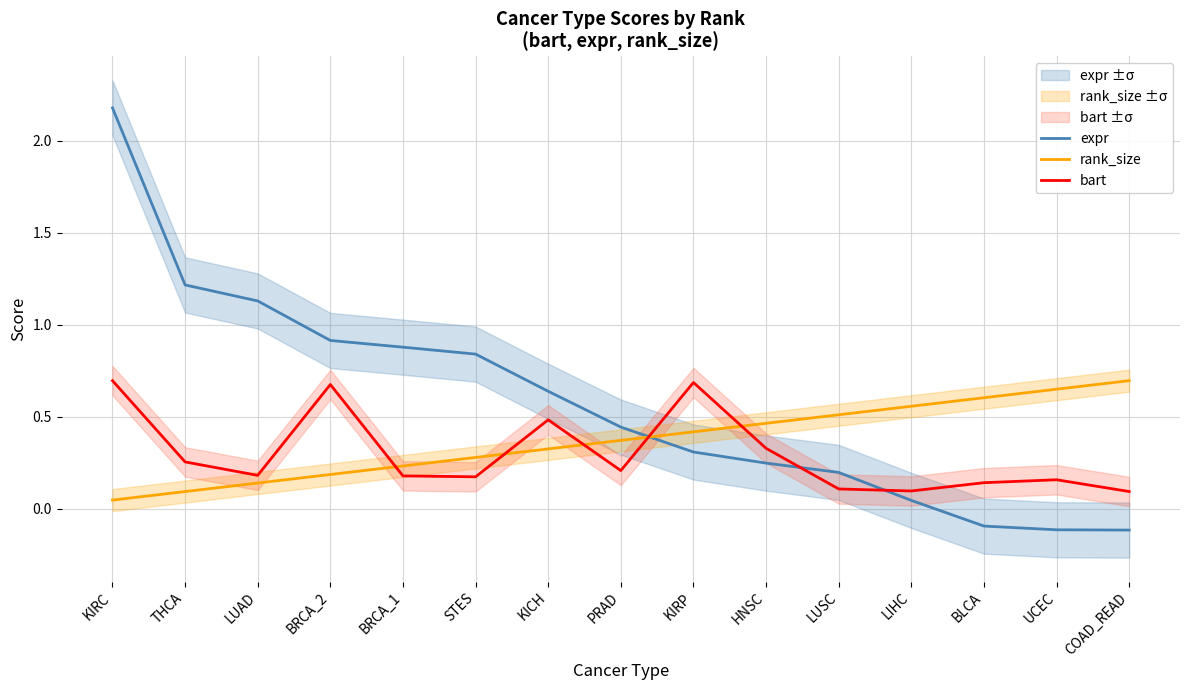

Reading right to left, transcribe all the data shown in this chart.

expr: COAD_READ=-0.1	UCEC=-0.1	BLCA=-0.1	LIHC=0.0	LUSC=0.2	HNSC=0.2	KIRP=0.3	PRAD=0.4	KICH=0.6	STES=0.8	BRCA_1=0.9	BRCA_2=0.9	LUAD=1.1	THCA=1.2	KIRC=2.2
rank_size: COAD_READ=0.7	UCEC=0.6	BLCA=0.6	LIHC=0.6	LUSC=0.5	HNSC=0.5	KIRP=0.4	PRAD=0.4	KICH=0.3	STES=0.3	BRCA_1=0.2	BRCA_2=0.2	LUAD=0.1	THCA=0.1	KIRC=0.0
bart: COAD_READ=0.1	UCEC=0.2	BLCA=0.1	LIHC=0.1	LUSC=0.1	HNSC=0.3	KIRP=0.7	PRAD=0.2	KICH=0.5	STES=0.2	BRCA_1=0.2	BRCA_2=0.7	LUAD=0.2	THCA=0.3	KIRC=0.7